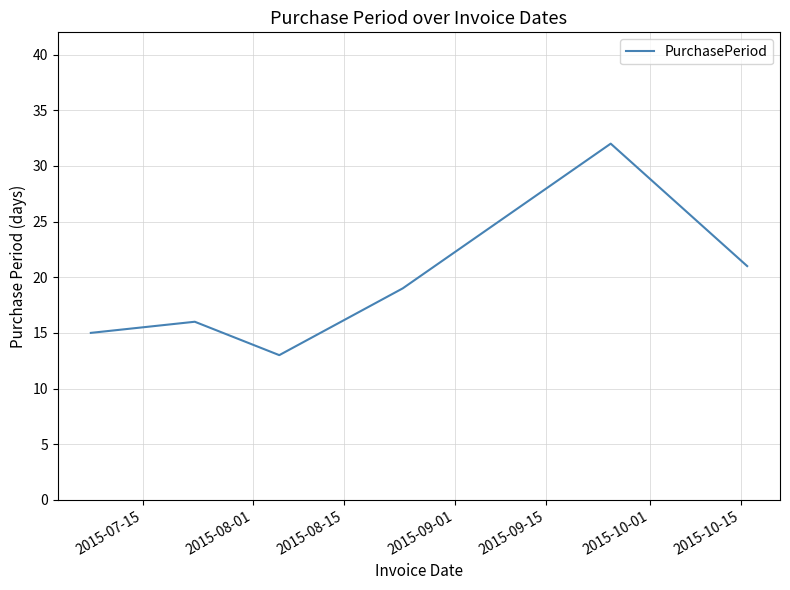

What is the maximum value shown in the chart?

32